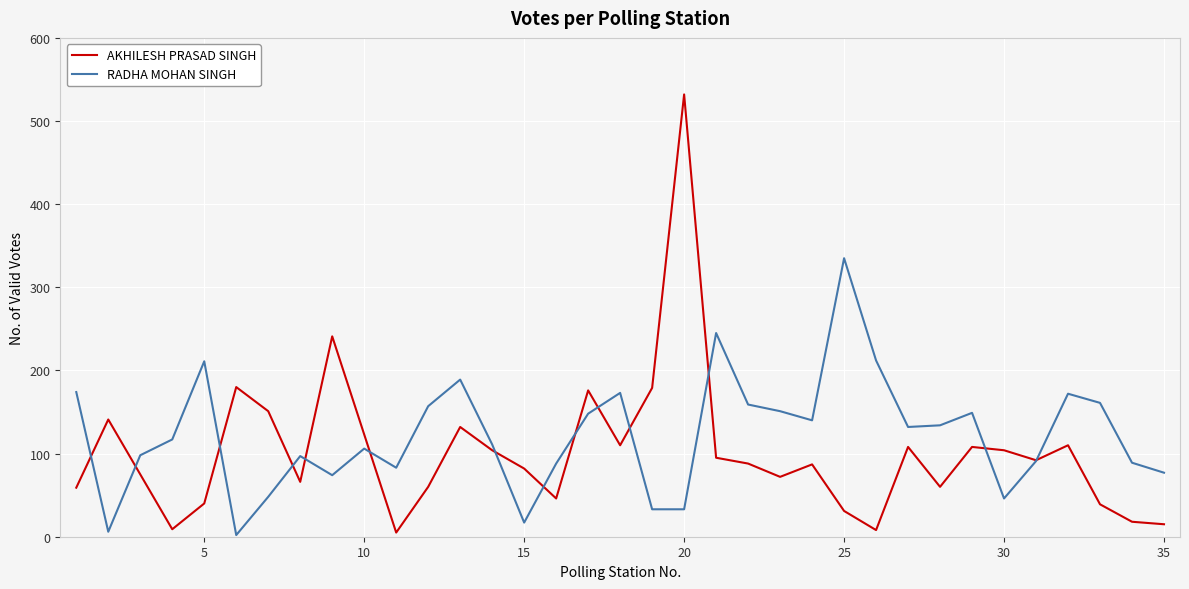

In AKHILESH PRASAD SINGH, how many points are lower than both neighbors (excluding endpoints)?

9